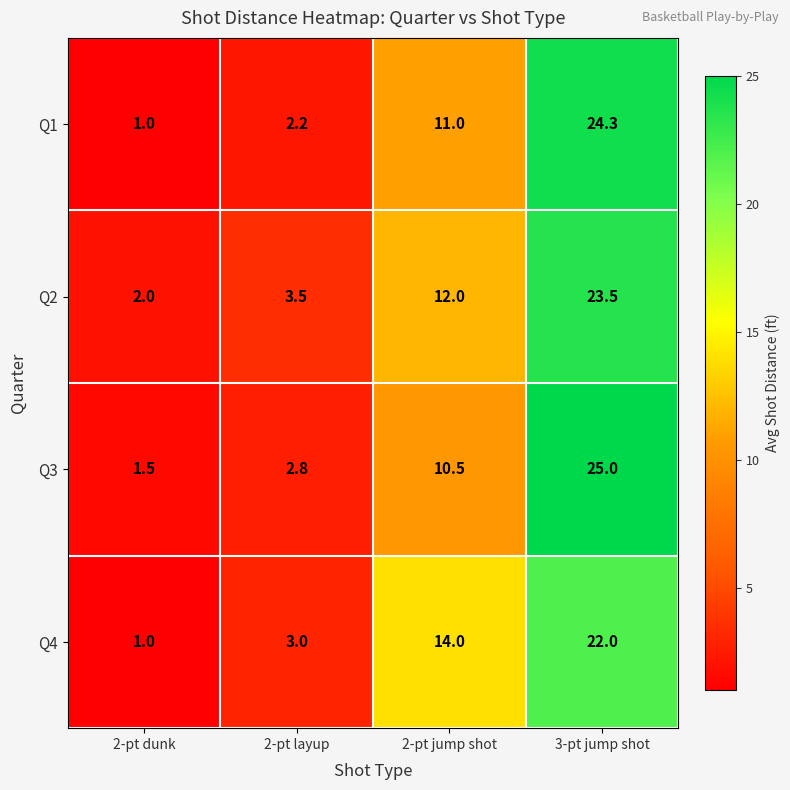

Which series changed the most between 2-pt dunk and 2-pt jump shot?

Q4